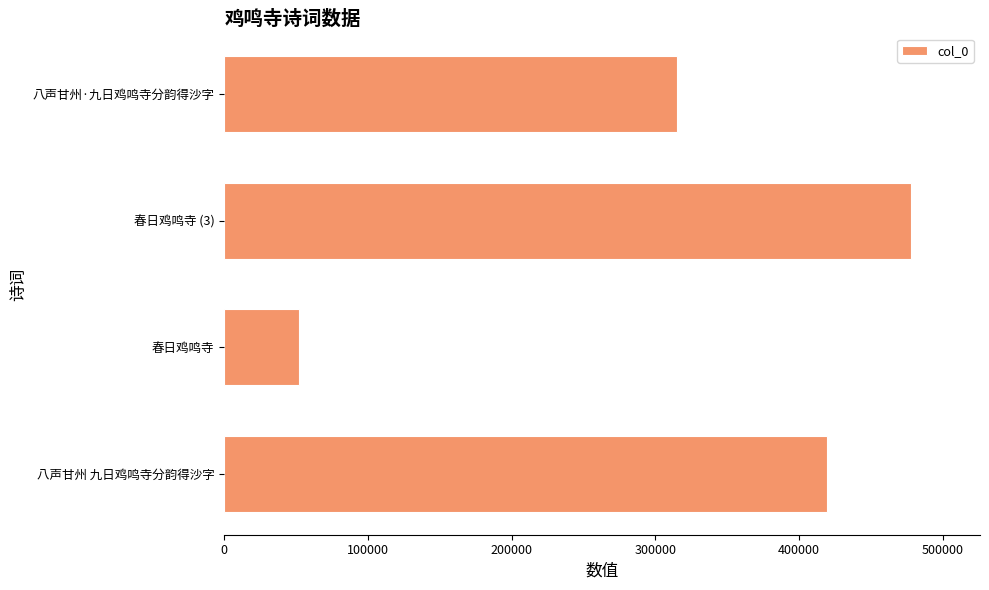

At which label is the value closest to 265028?

八声甘州·九日鸡鸣寺分韵得沙字